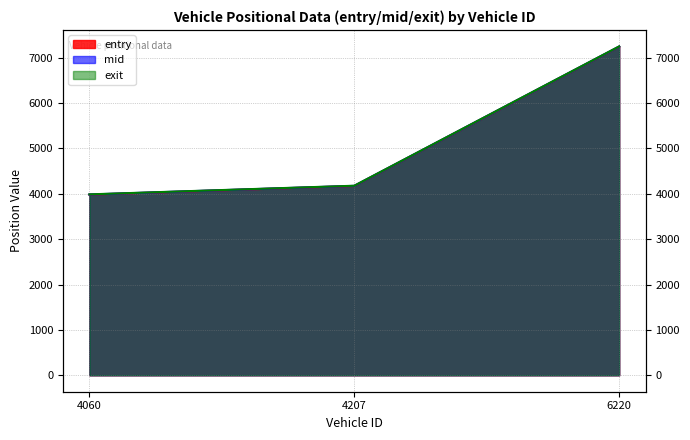

What is the total value across all series at 4060?

11952.0